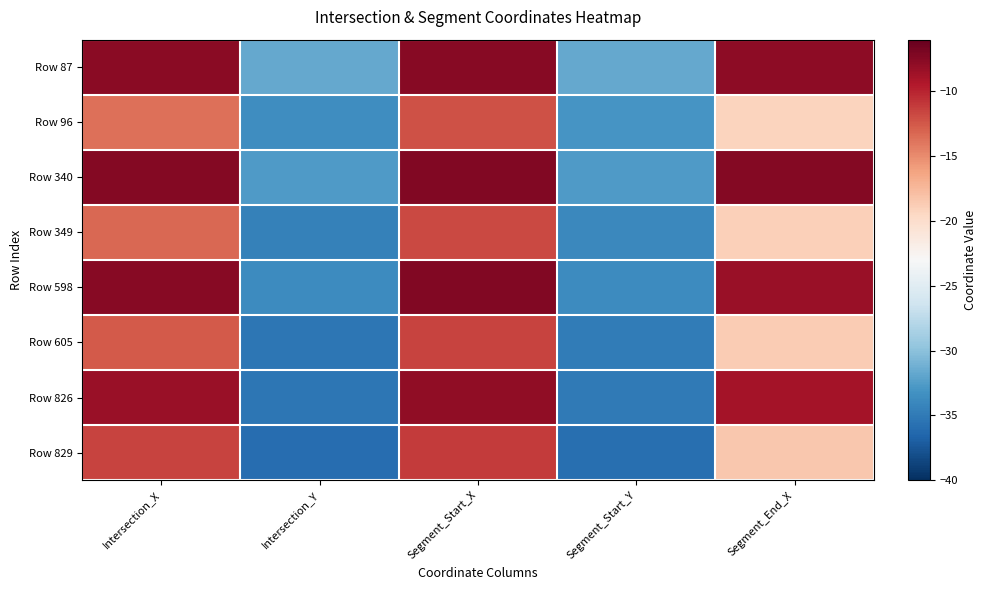

At which category is the sum across all series the highest?

Segment_Start_X